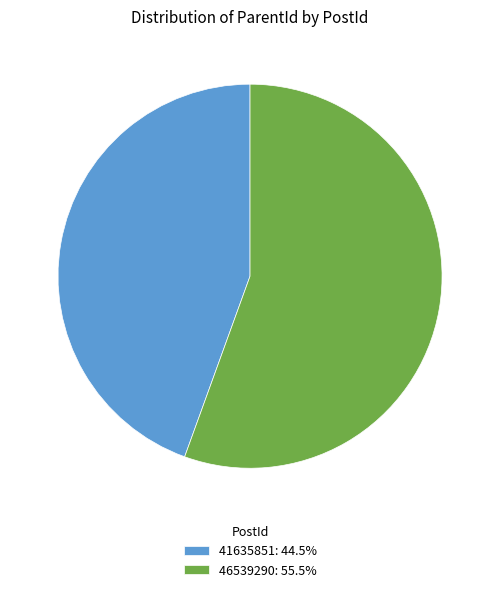

Which slice is the smallest?

41635851